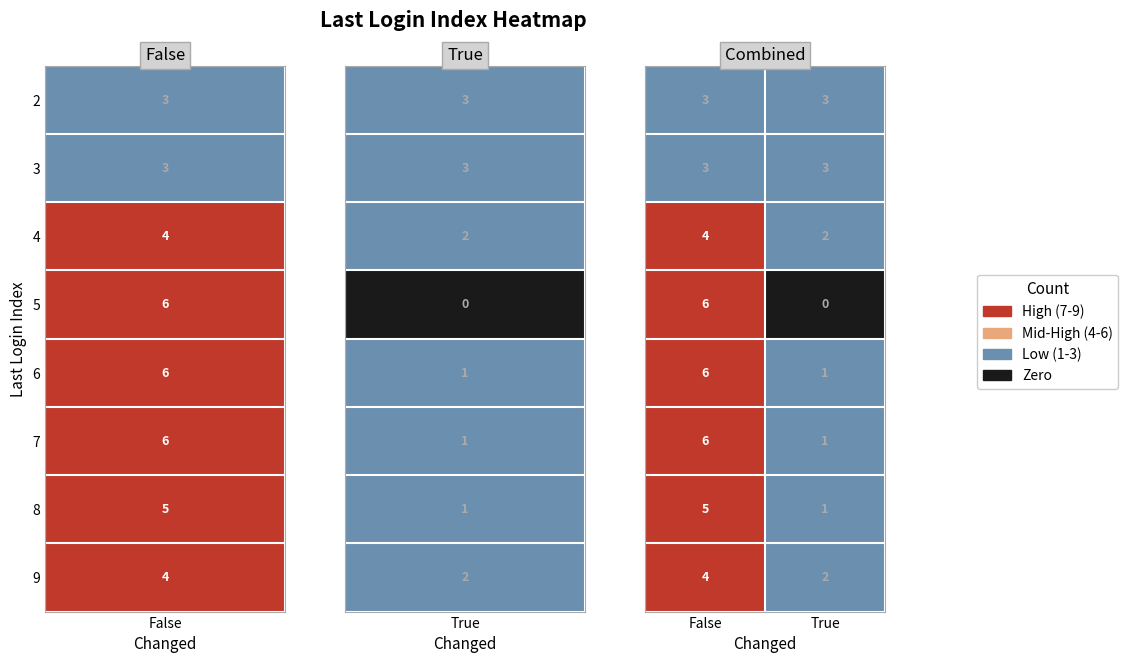

What is the difference between the highest and lowest values at True?

3